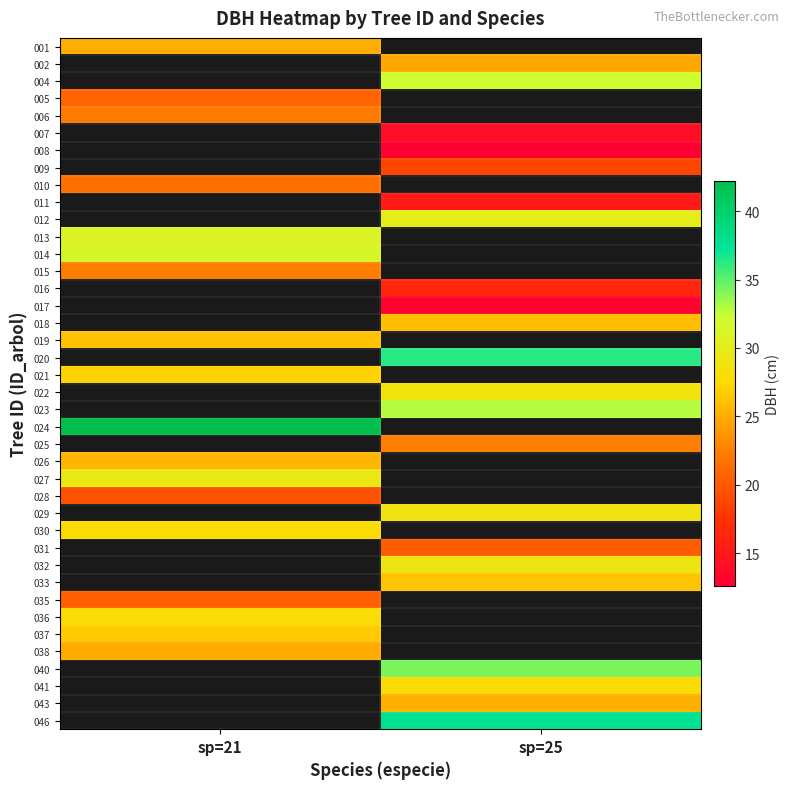

What is the maximum value shown in the chart?

42.2